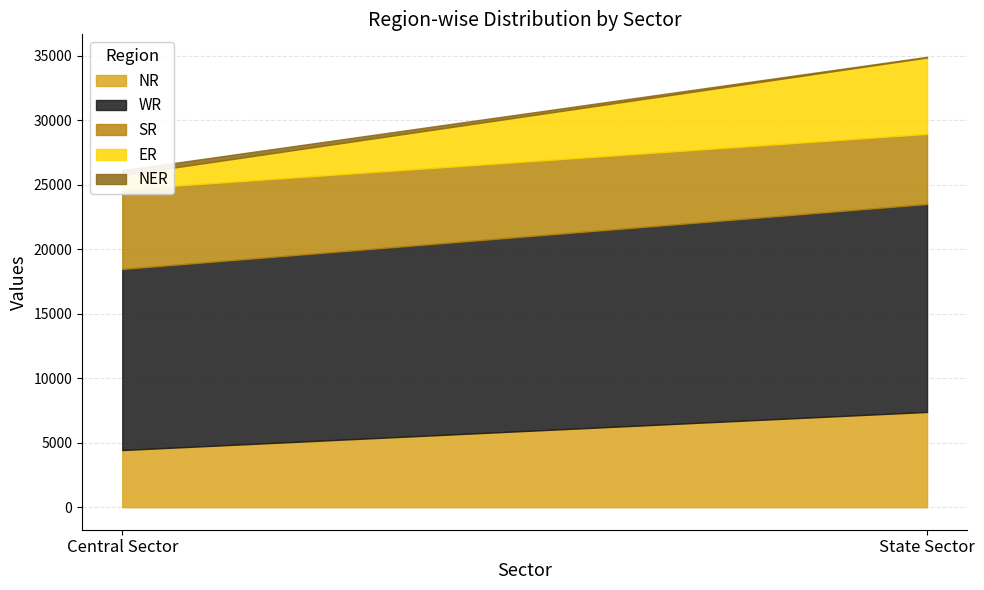

Where is ER nearest to the value 3512?

Central Sector